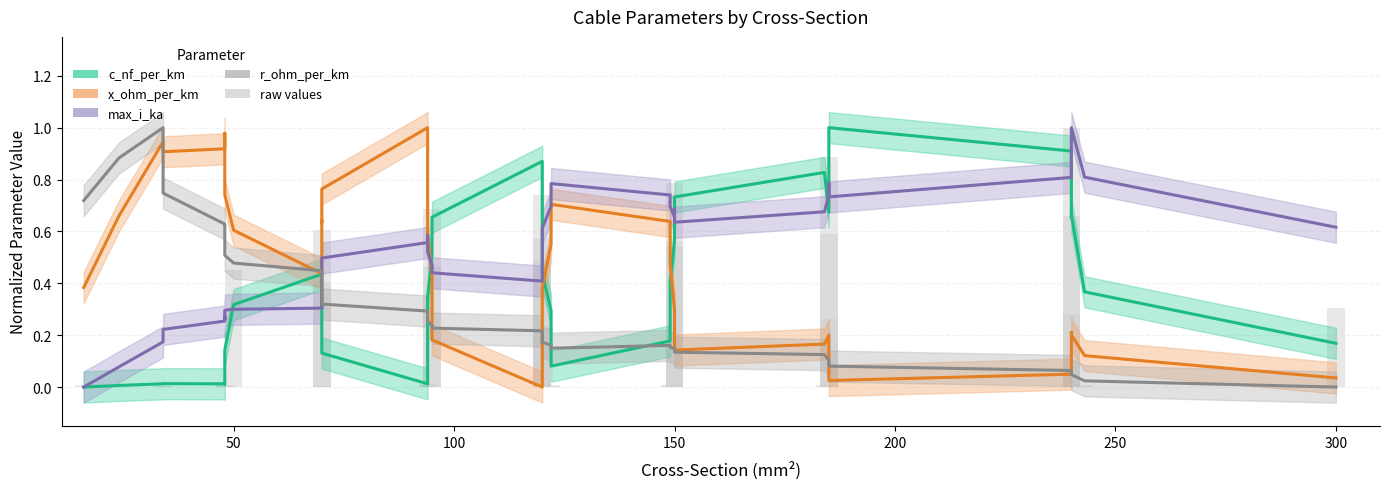

How many categories are shown in the chart?

40